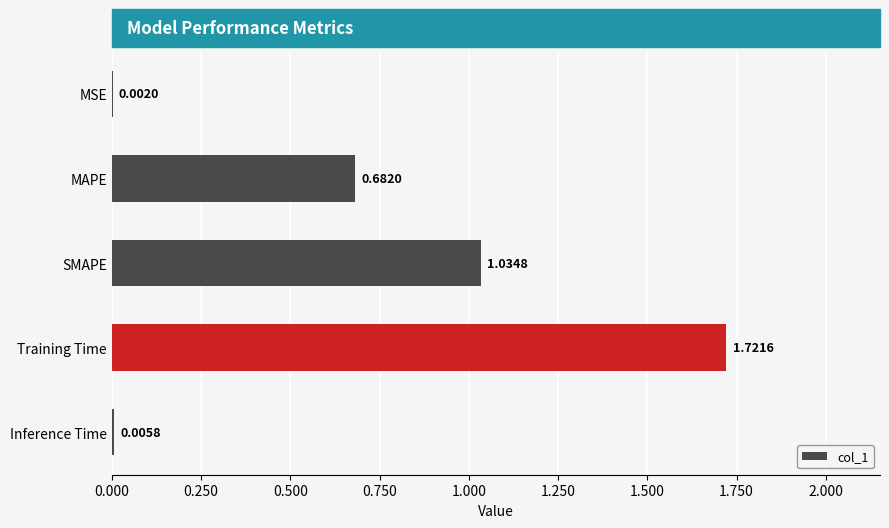

At which category does the chart reach its peak across all series?

Training Time